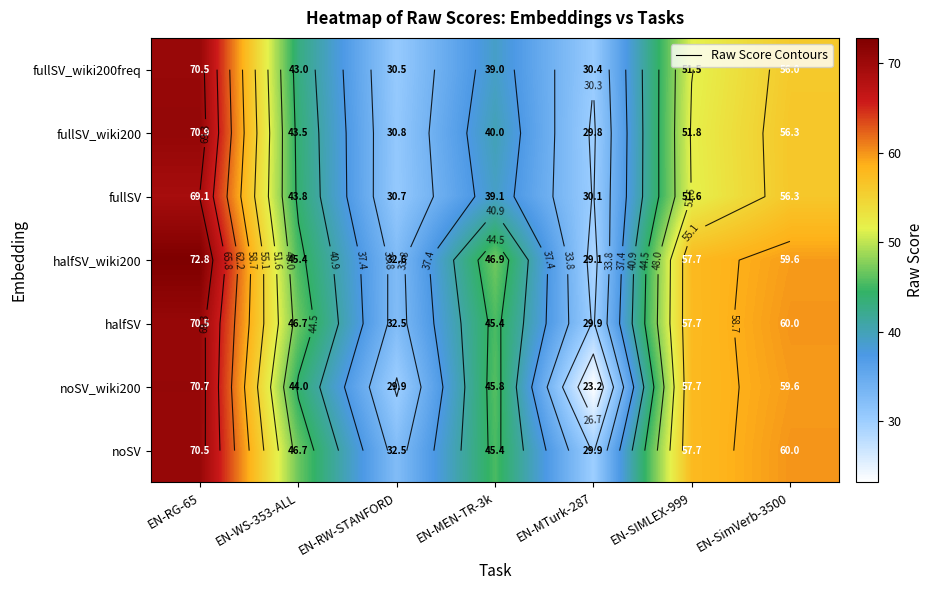

What is the average value of the noSV series?

49.0